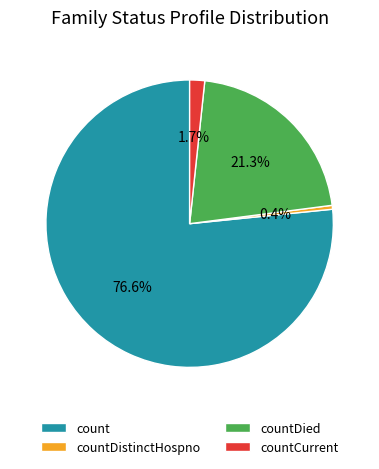

What percentage is the countDied slice, to the nearest percent?

21%